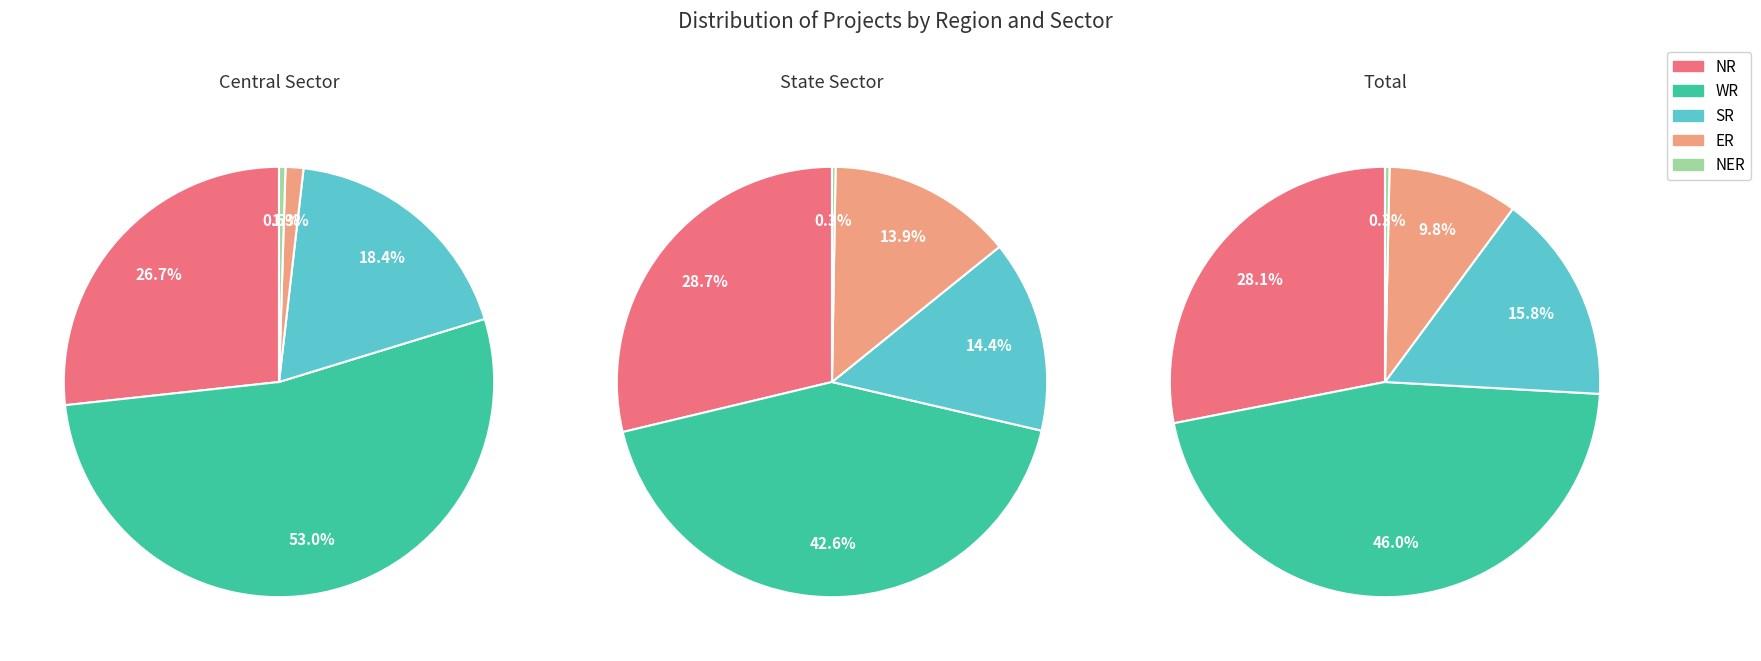

To the nearest percent, what is the difference between the 2 and central slice percentages?

8%